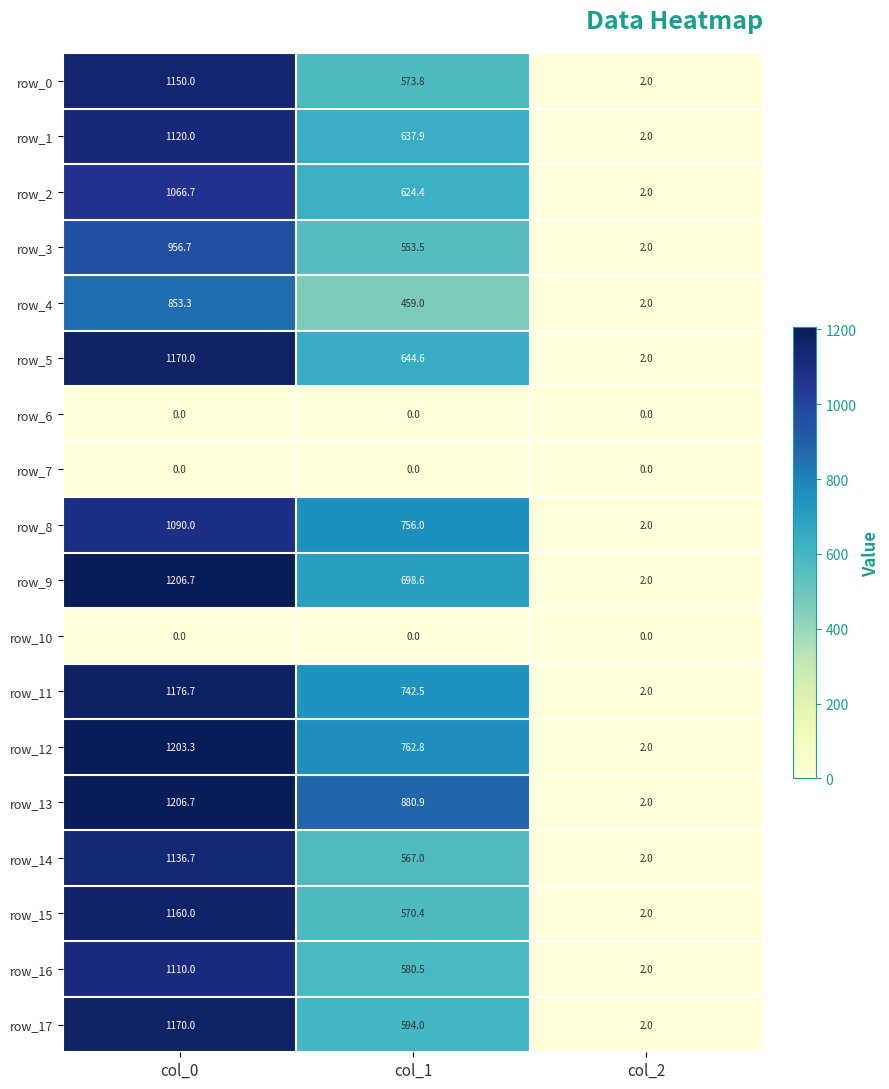

At which category is the sum across all series the highest?

col_0